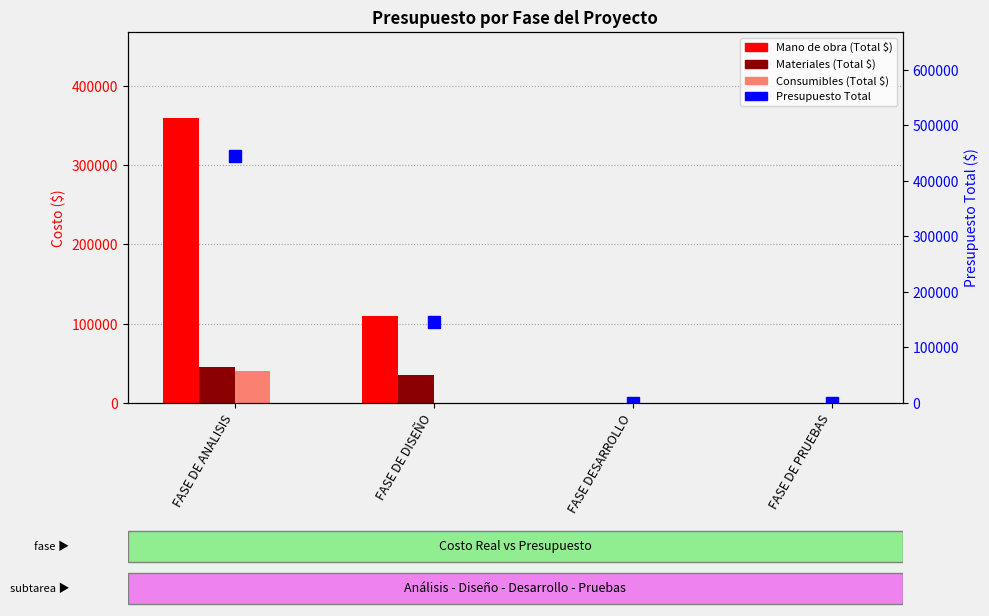

The value of Materiales (Total $) at FASE DE DISEÑO is 35000. True or false?

True